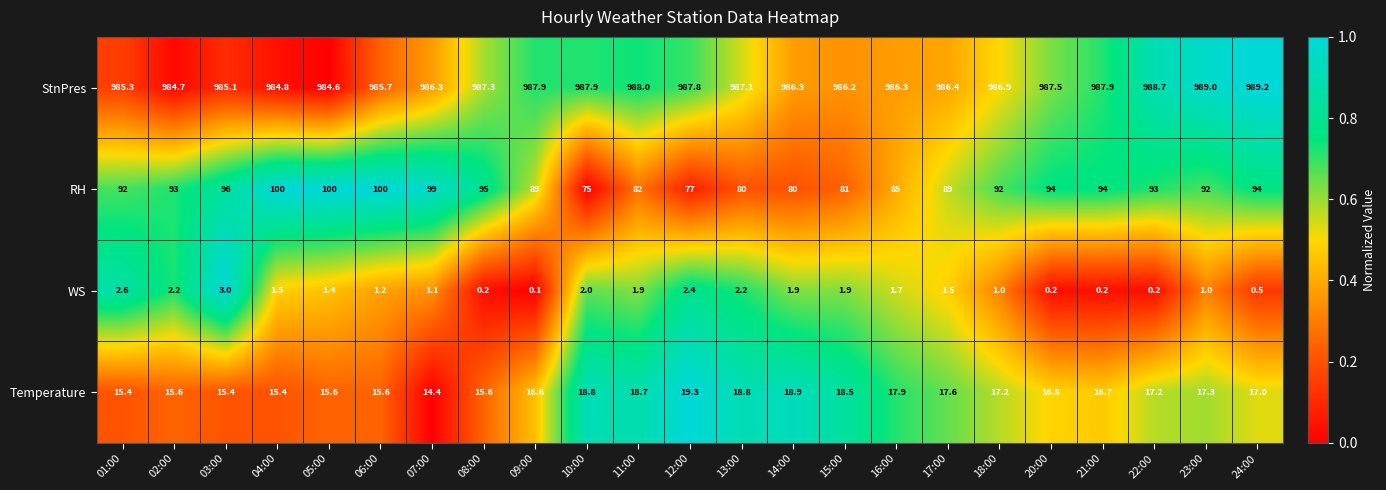

At which label does WS first exceed 1?

01:00